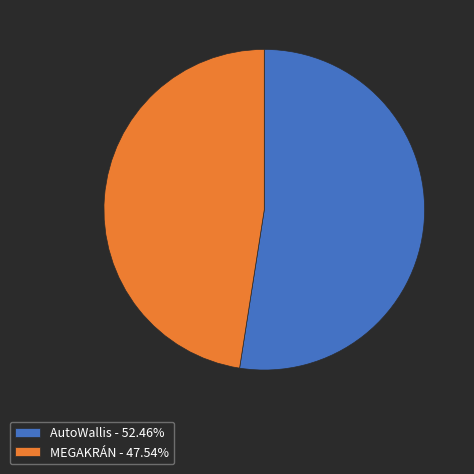

Approximately how many times larger is the value at MEGAKRÁN compared to AutoWallis?

0.9